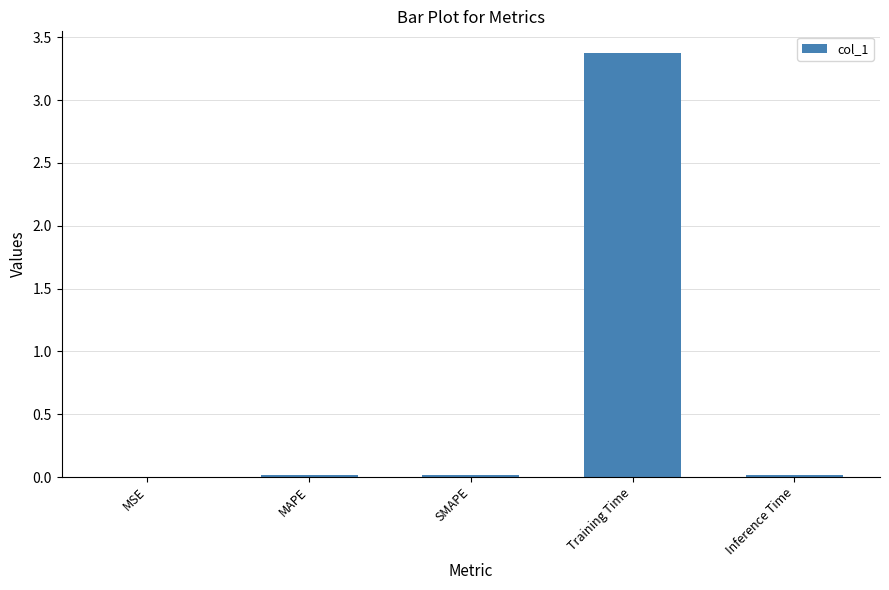

Are the bars horizontal?

No